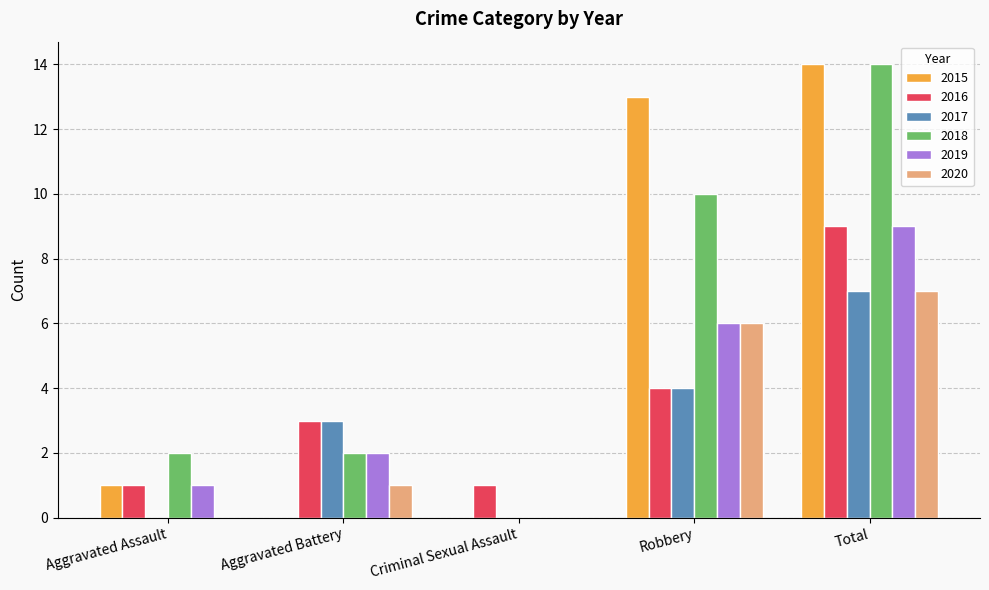

Are the bars horizontal?

No